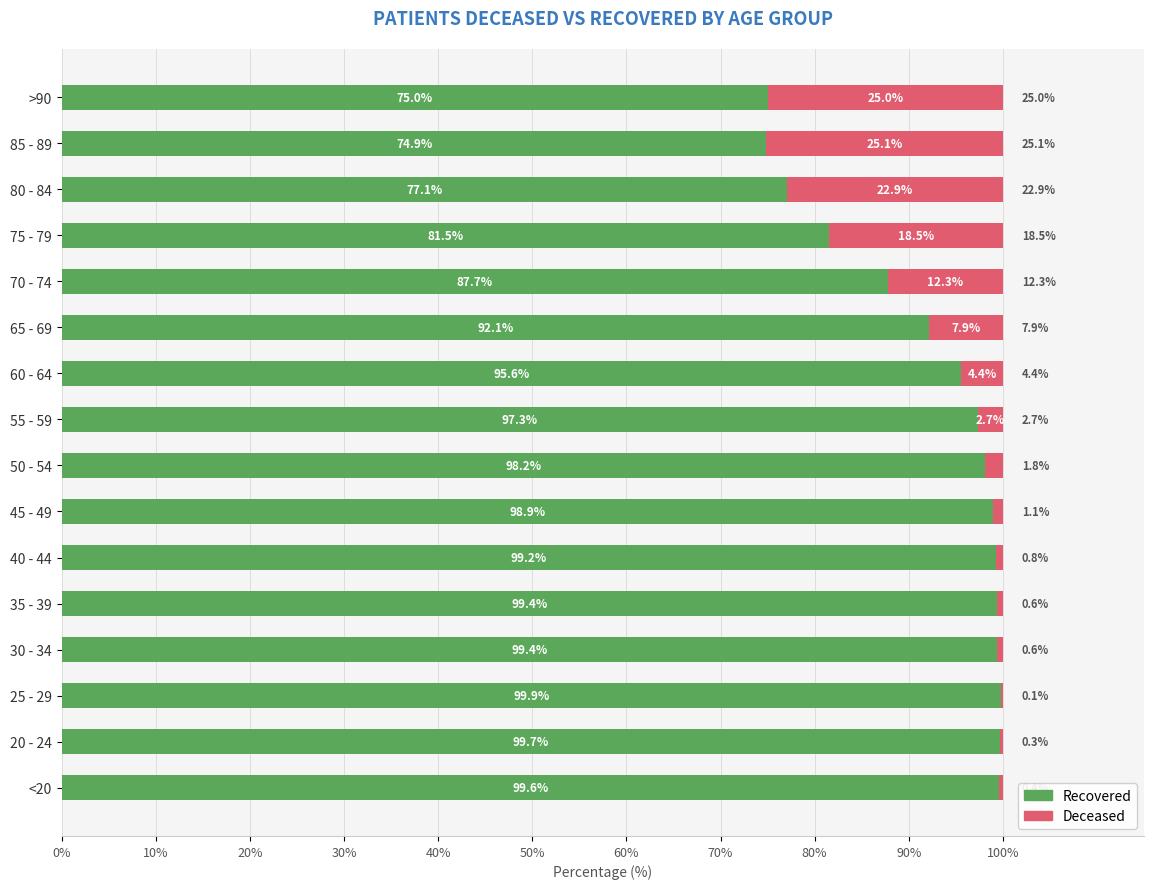

What is the total value across all series at 30 - 34?

100.0